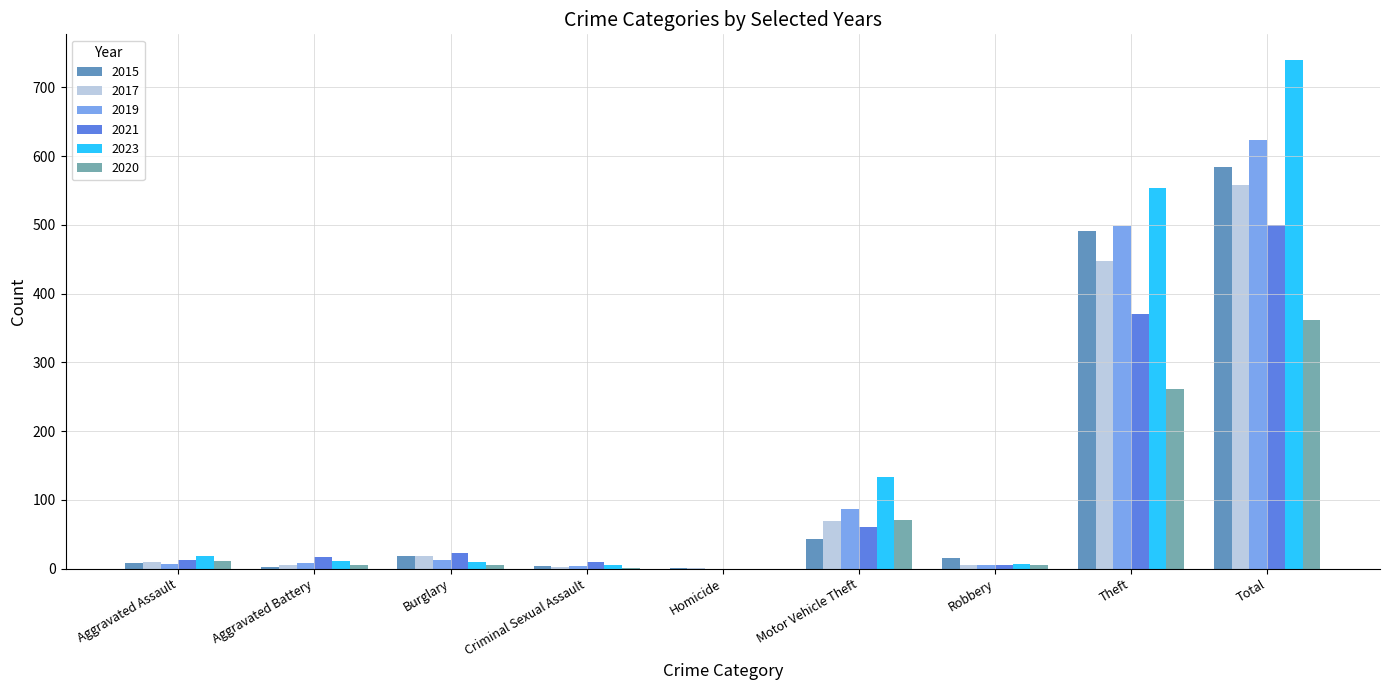

Which series has the largest total across all categories?

2023